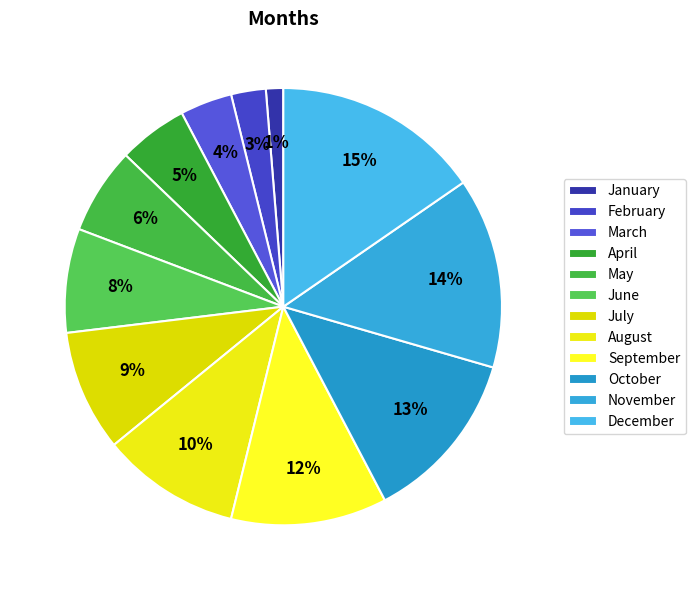

What percentage is NOT represented by August?

89.7%